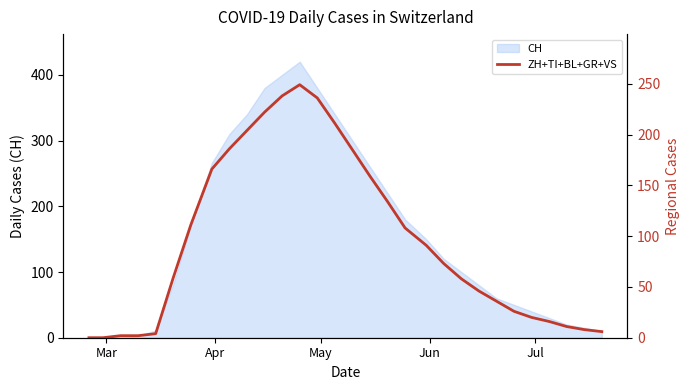

How many lines are shown in the chart?

1